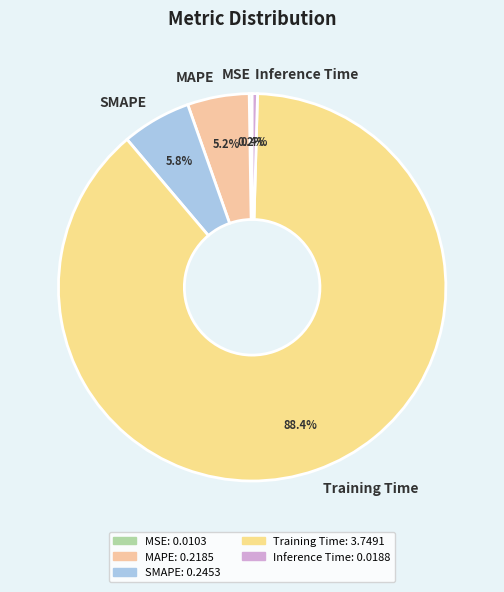

To the nearest percent, what is the difference between the largest and smallest slice percentages?

88%